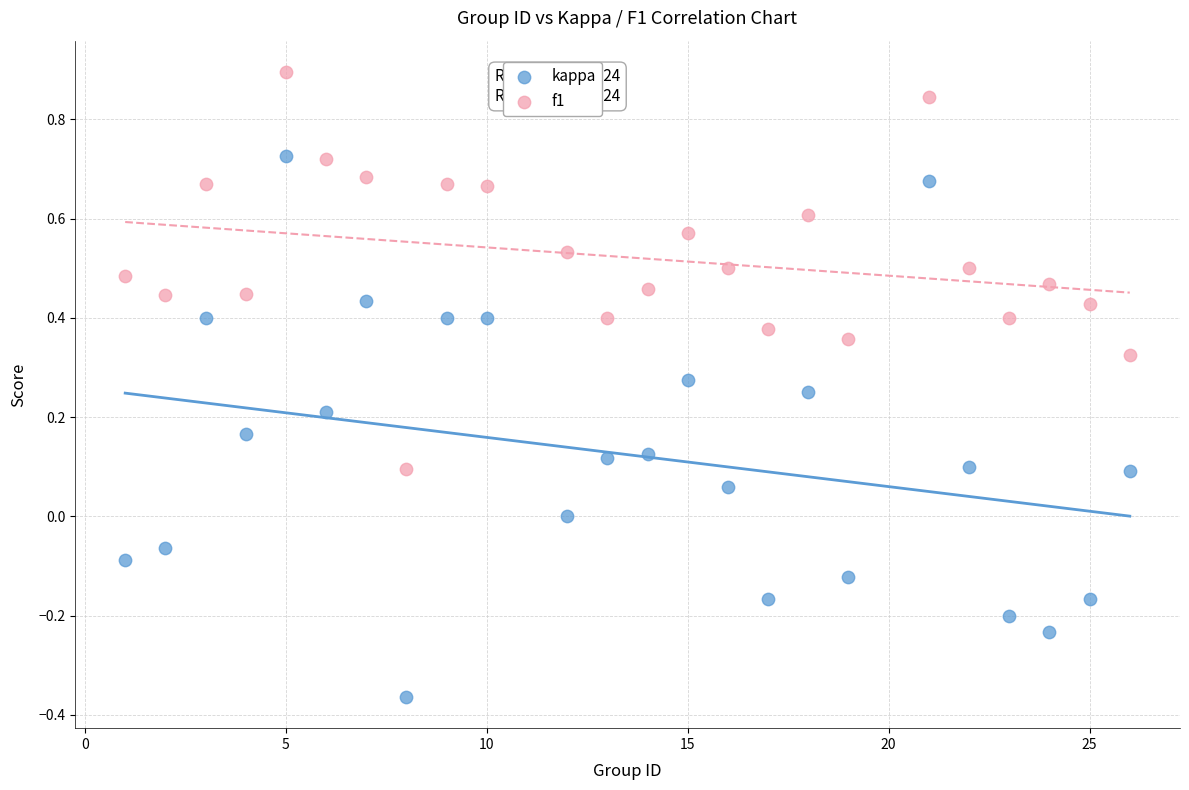

Across all data points, what is the range of Y values (max minus min)?

1.3